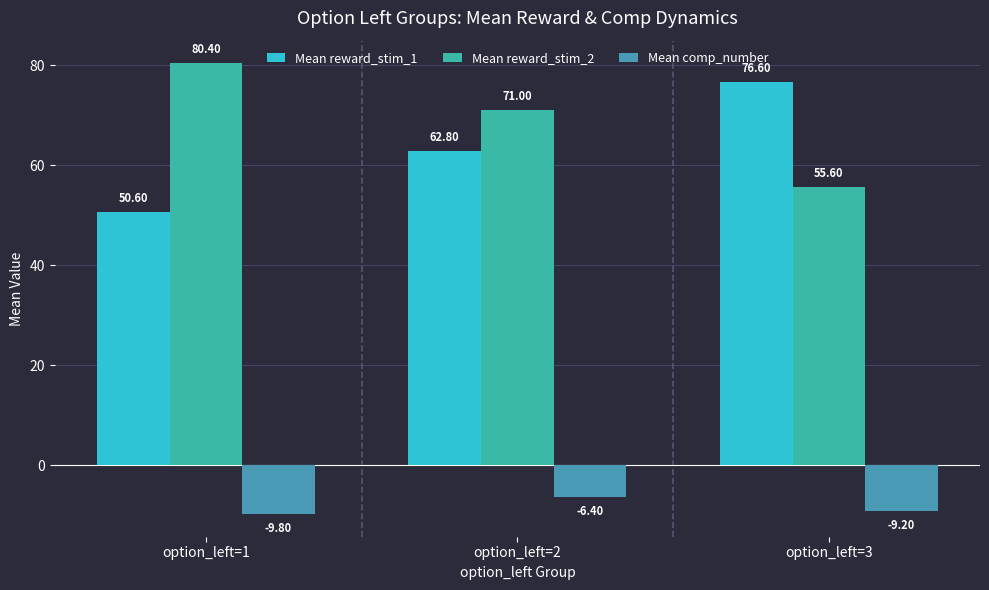

What is the lowest value of the Mean reward_stim_2 series?

55.6